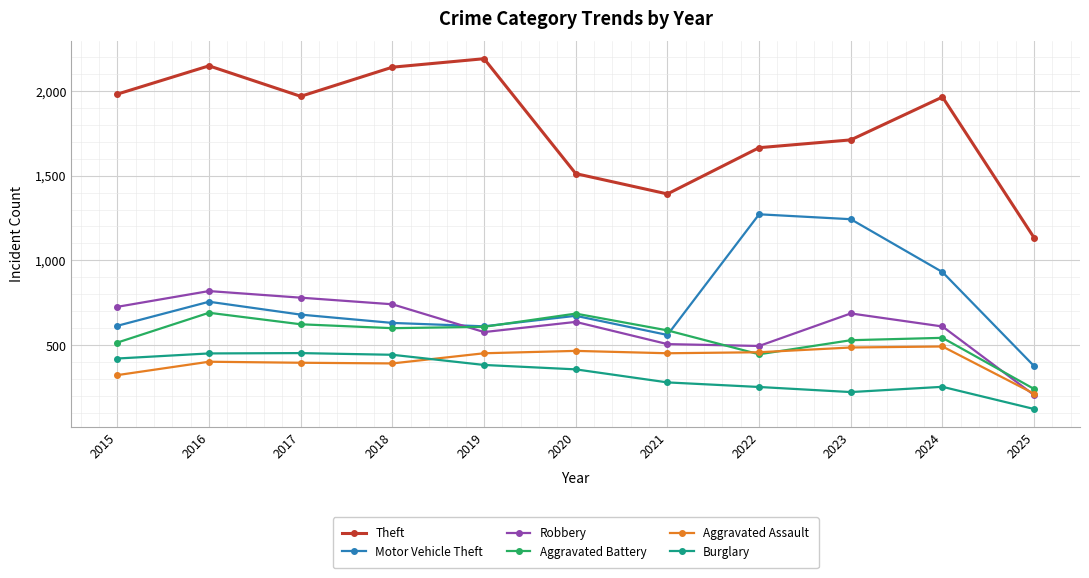

What is the sum of all Aggravated Assault values?

4532